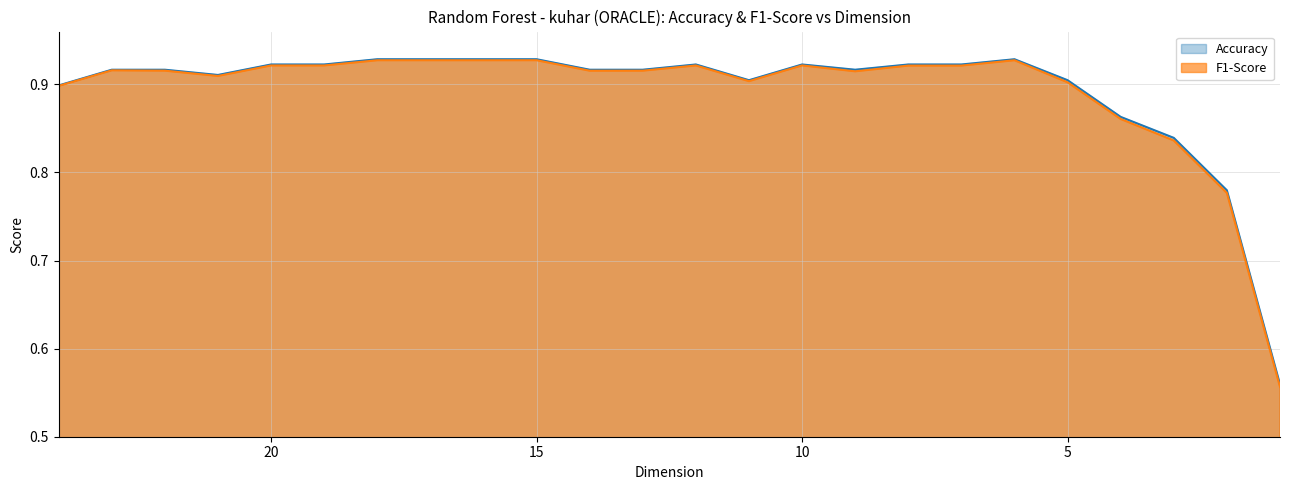

How many lines are shown in the chart?

2